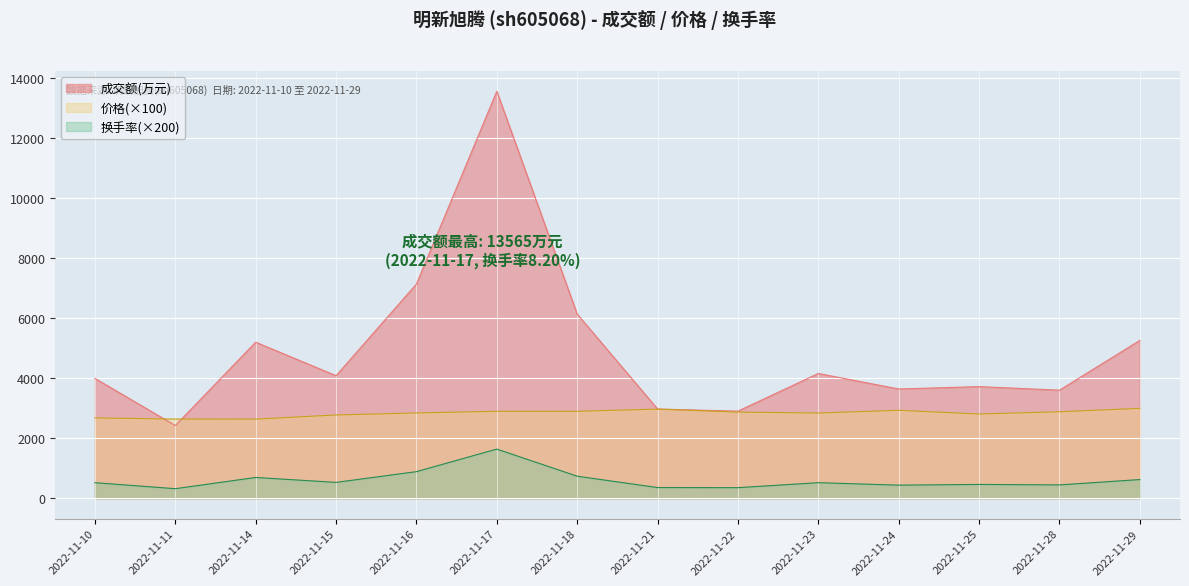

True or false: 换手率 has a value of 73.5 at 2022-11-21.

False